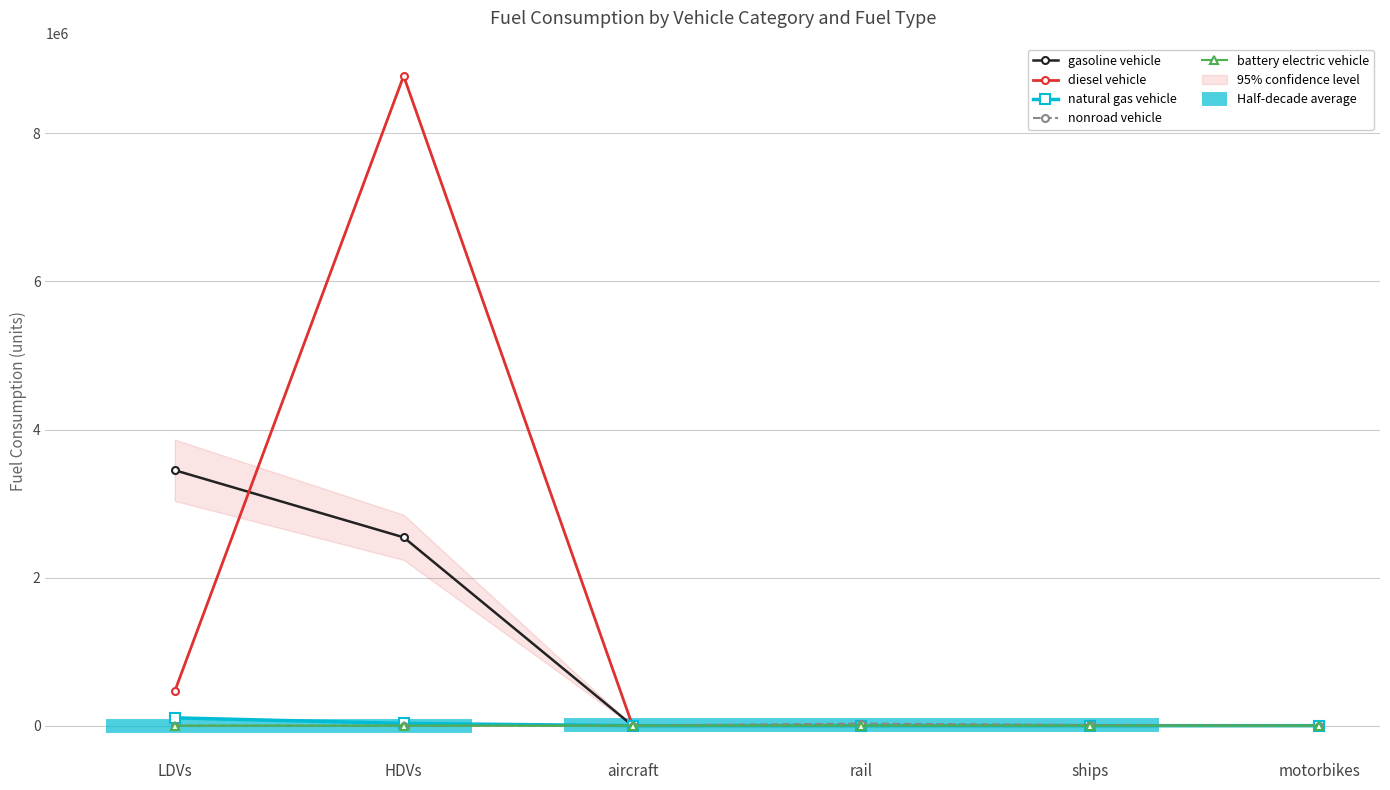

The natural gas vehicle series shows 69742.8 at aircraft. True or false?

False